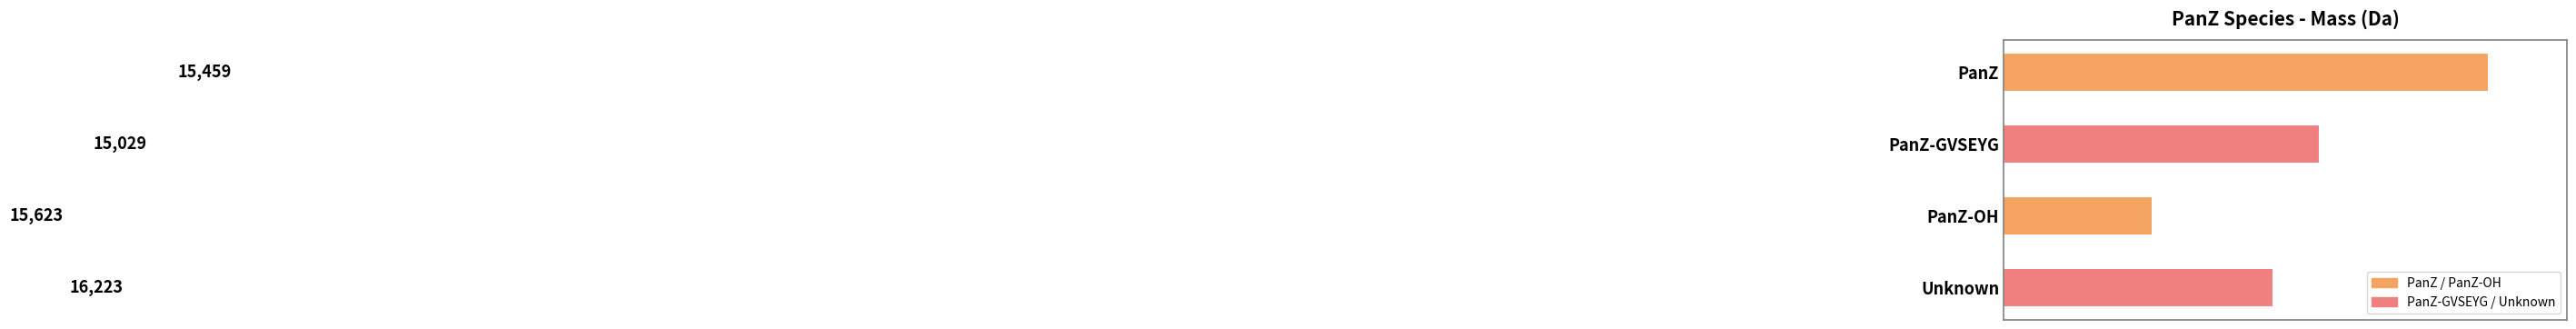

Reading top to bottom, what are all the values shown in this chart?

PanZ=16223	PanZ-GVSEYG=15623	PanZ-OH=15029	Unknown=15459